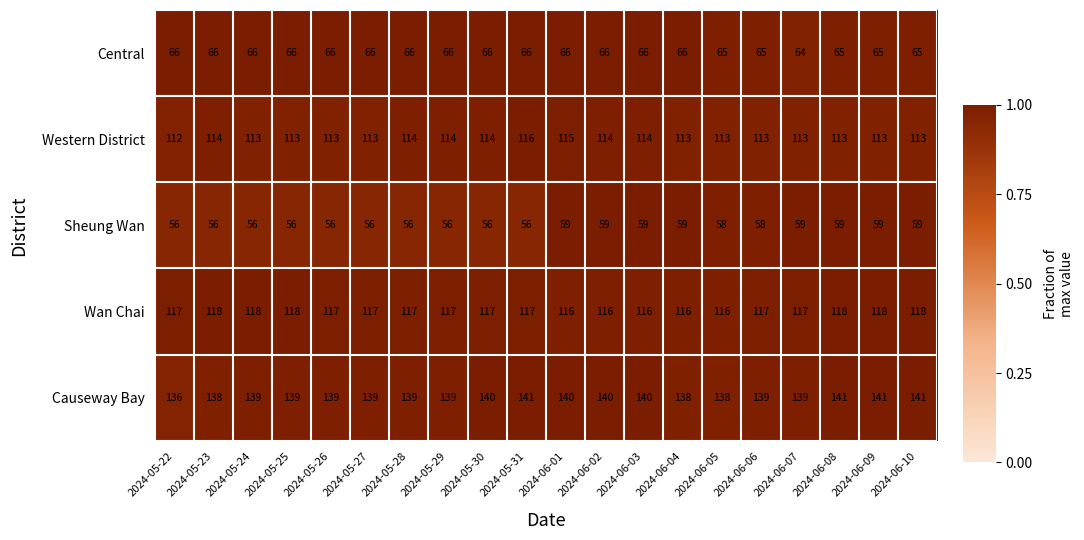

Is it true that Western District equals 113 at 2024-06-08?

True